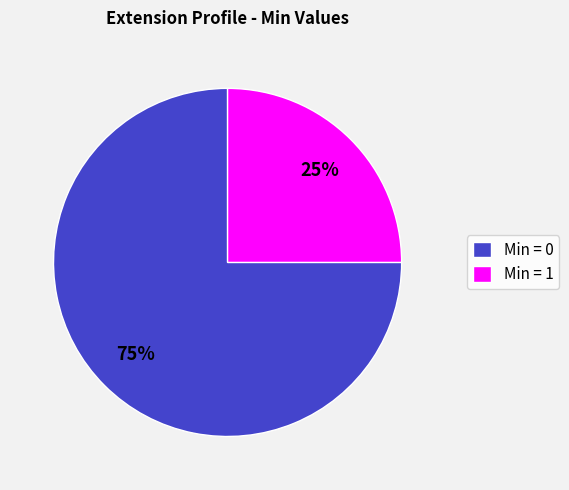

How many slices are in this pie chart?

2